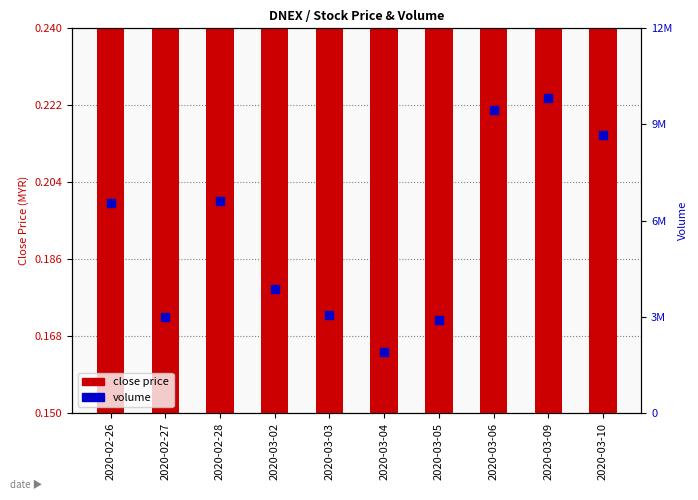

At which label does volume first exceed 6558200?

2020-02-28